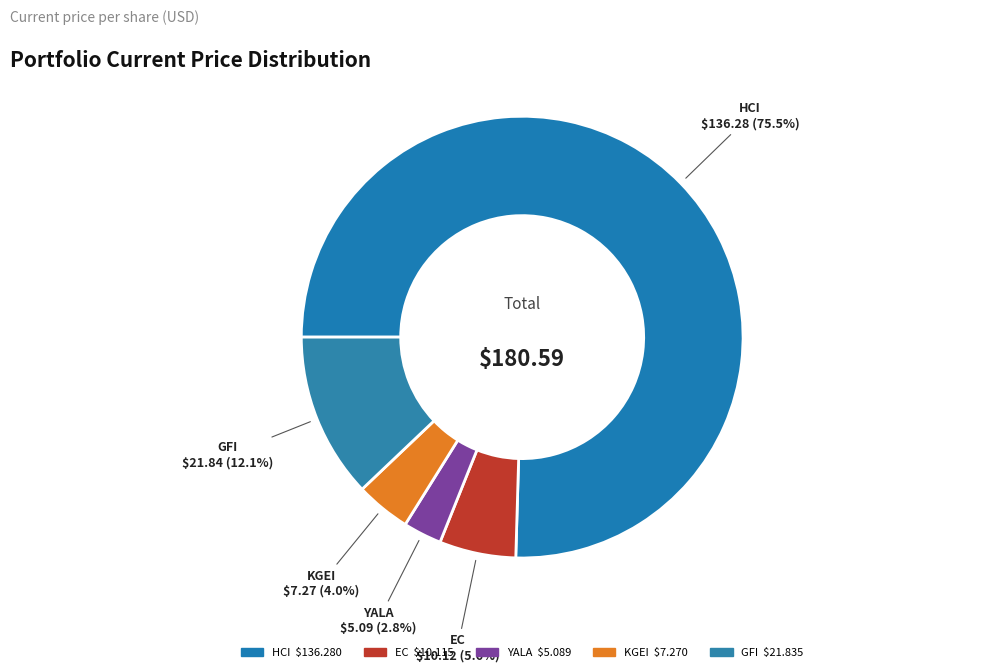

To the nearest percent, what is the combined percentage of KGEI and HCI?

79%